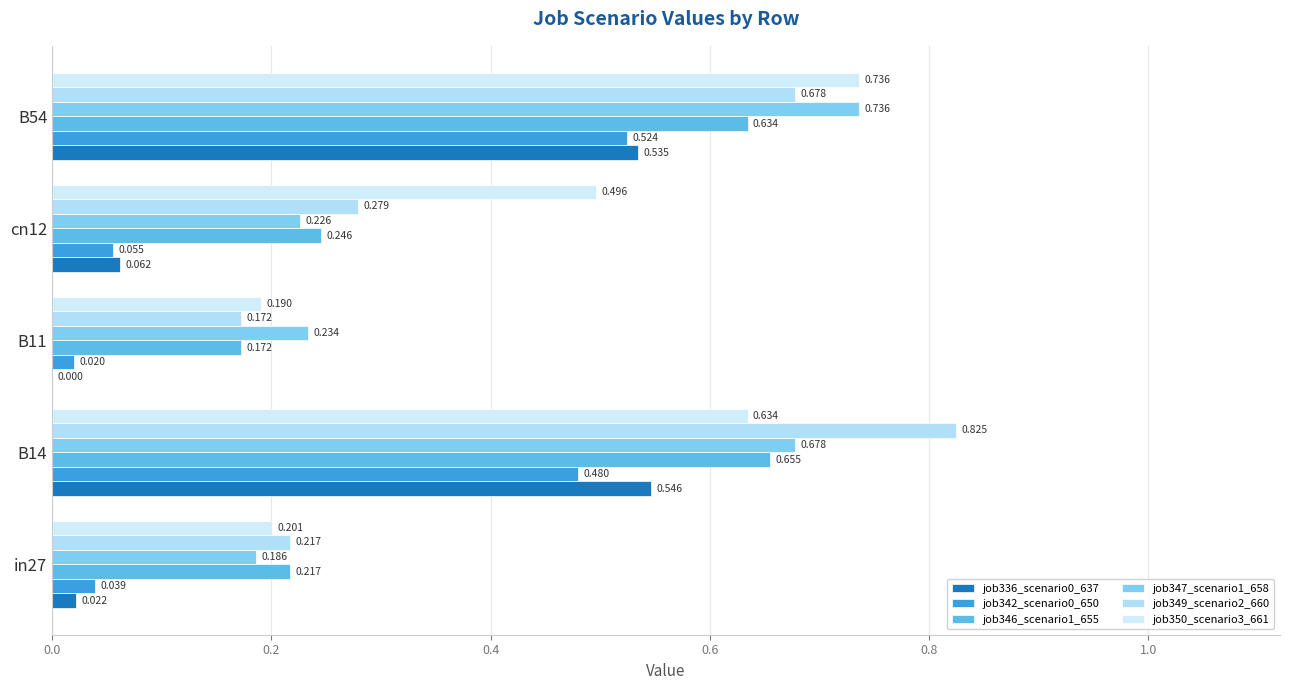

At how many categories does at least one series exceed 0?

5